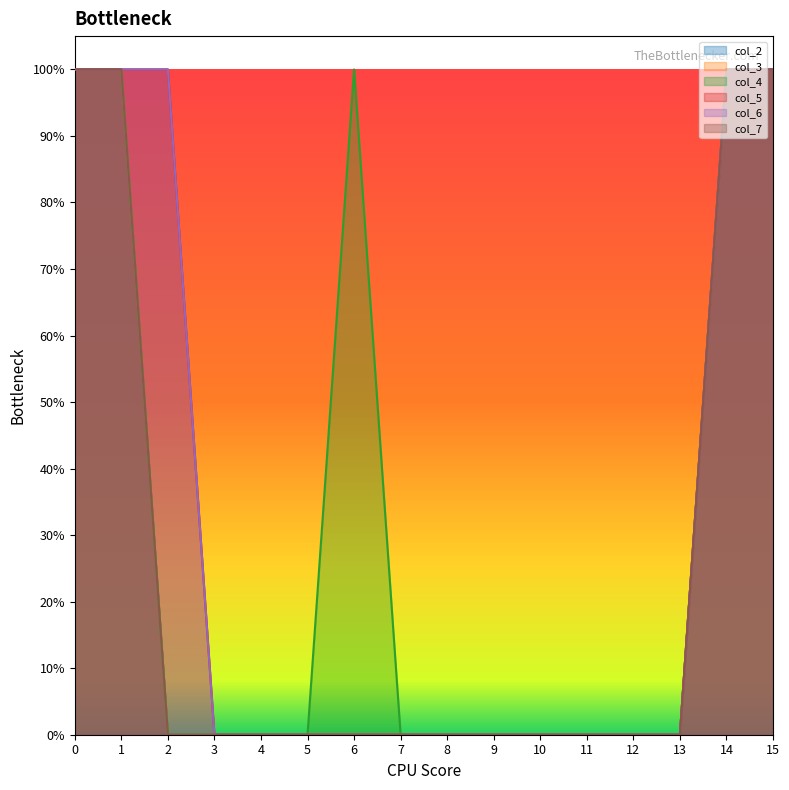

Reading left to right, list all the values displayed in this chart.

col_2: 1	1	0	0	0	0	0	0	0	0	0	0	0	0	1	1
col_3: 1	1	0	0	0	0	0	0	0	0	0	0	0	0	1	1
col_4: 1	1	0	0	0	0	1	0	0	0	0	0	0	0	1	1
col_5: 1	1	1	0	0	0	0	0	0	0	0	0	0	0	1	1
col_6: 1	1	1	0	0	0	0	0	0	0	0	0	0	0	1	1
col_7: 1	1	0	0	0	0	0	0	0	0	0	0	0	0	1	1